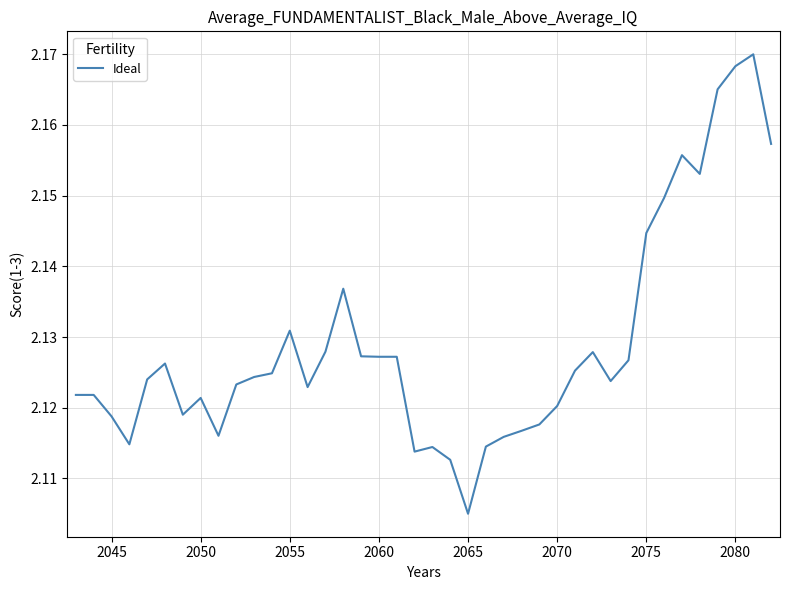

At which category does the chart reach its minimum across all series?

2065